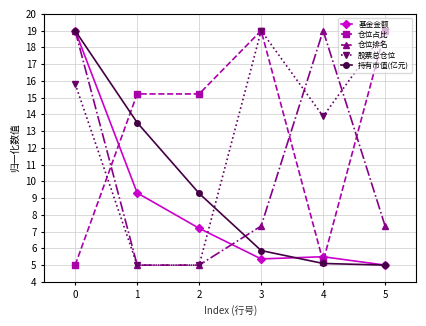

At which category is the sum across all series the highest?

0